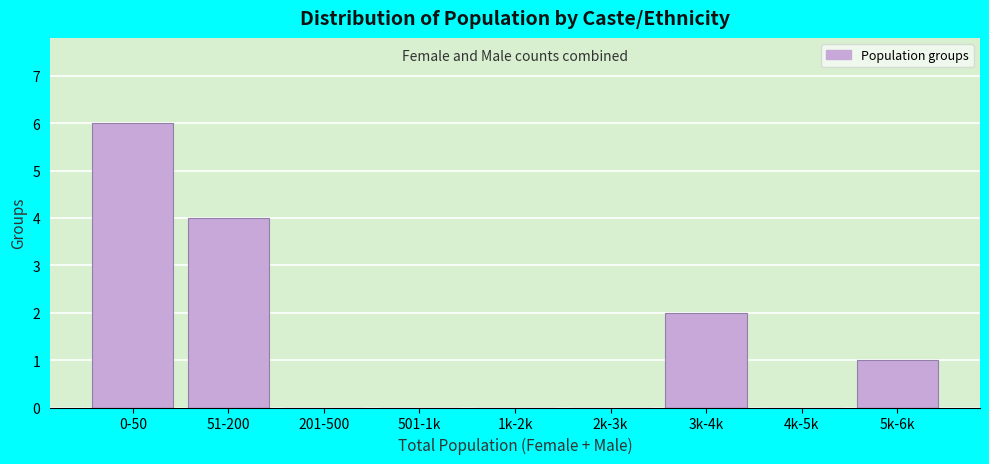

Reading left to right, extract all data points from this chart.

0-50=6	51-200=4	201-500=0	501-1k=0	1k-2k=0	2k-3k=0	3k-4k=2	4k-5k=0	5k-6k=1